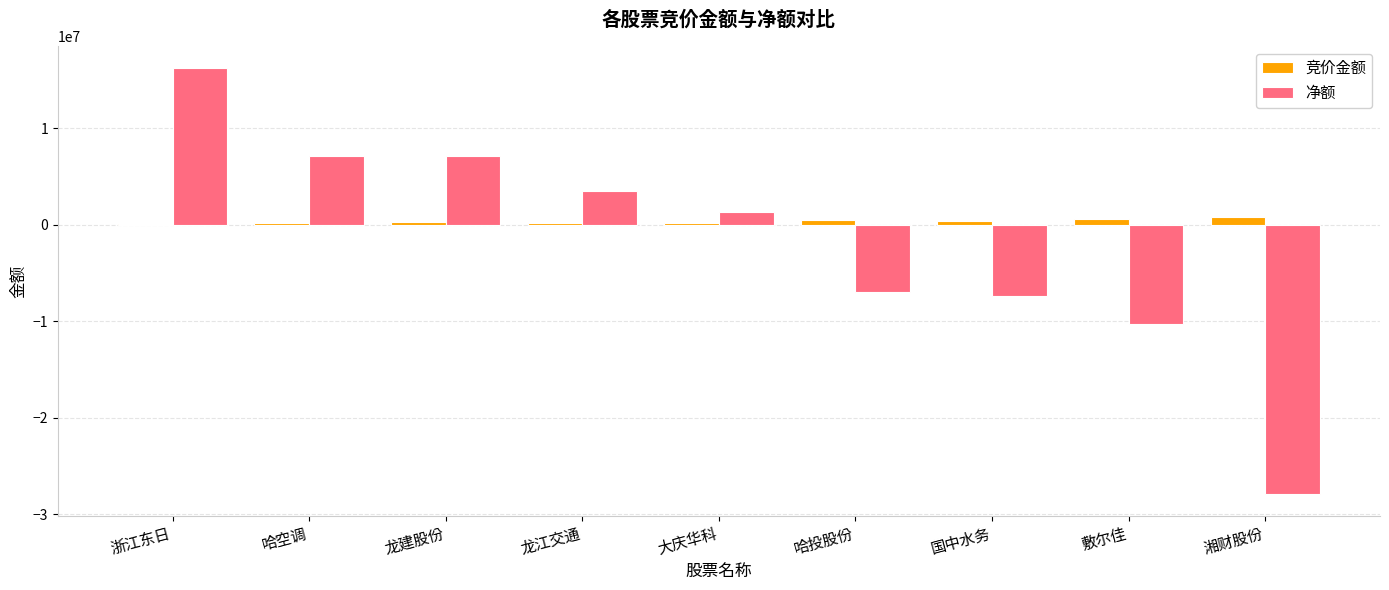

What is the approximate value of 净额 at 大庆华科, to the nearest 100?

1359500